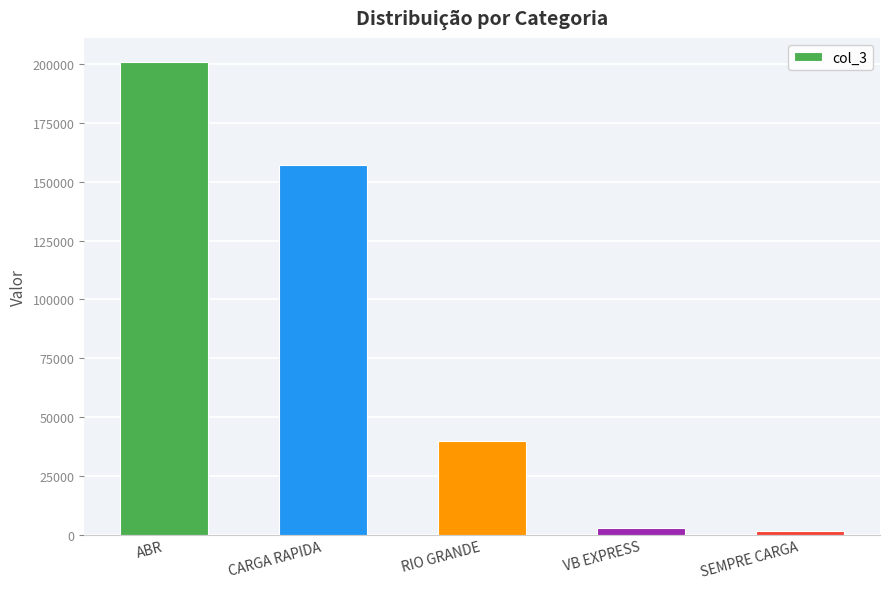

Between RIO GRANDE and ABR, which is larger?

ABR